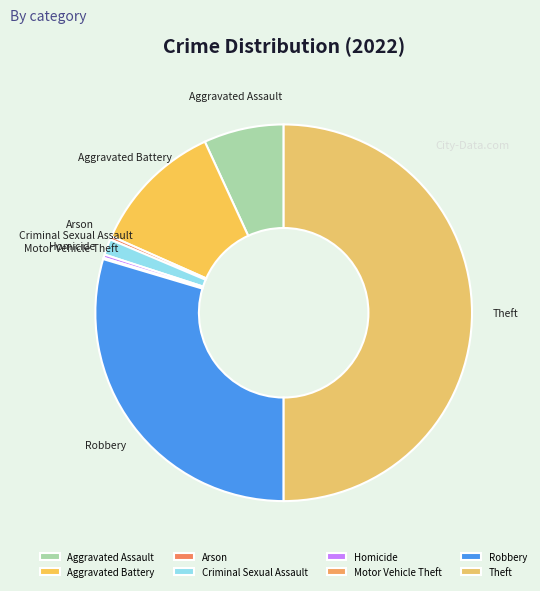

Does Aggravated Assault represent more than half of the total?

No